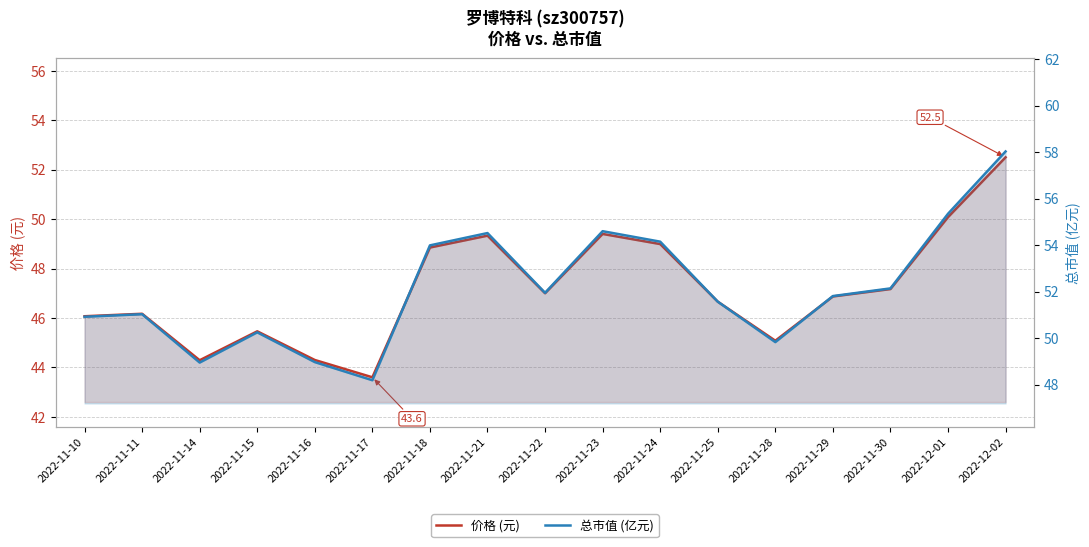

What is the minimum value shown in the chart?

43.6